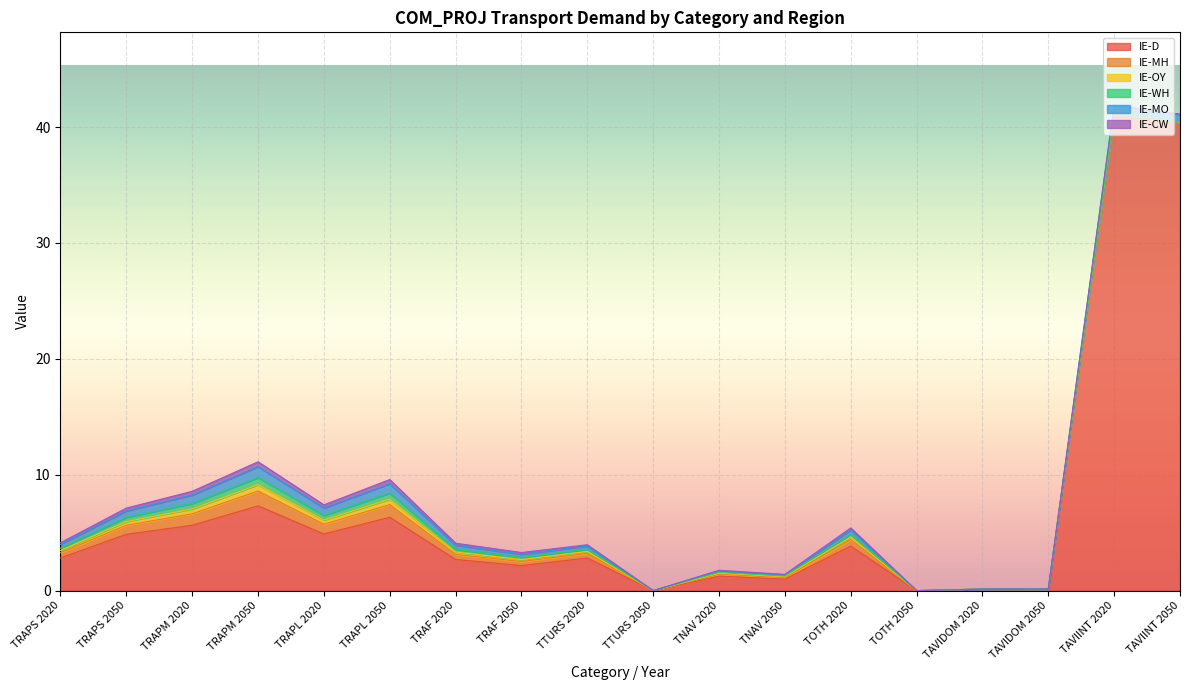

At which label does IE-WH reach its minimum?

TTURS 2050